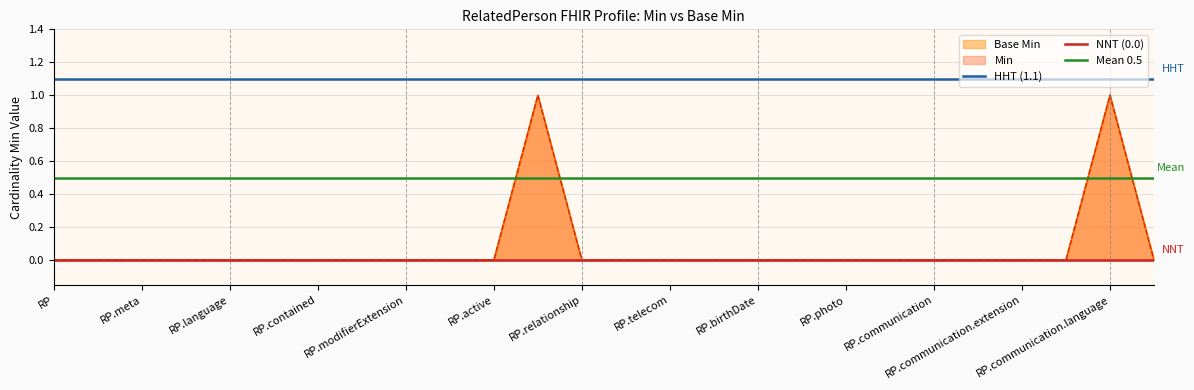

Rank the series at RP.meta from highest to lowest value.

HHT (1.1), Mean 0.5, NNT (0.0)